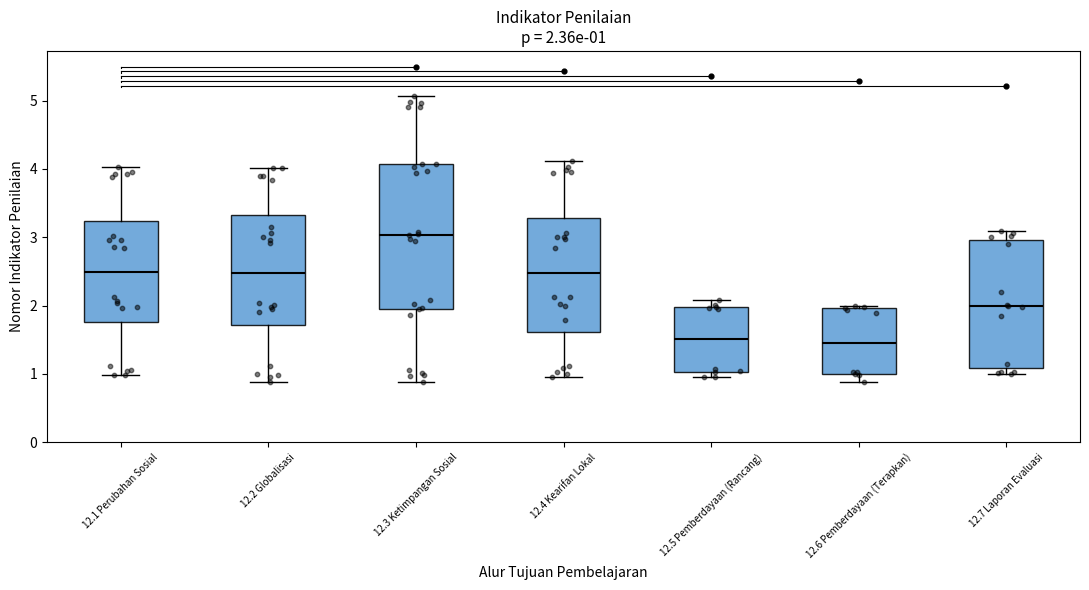

Comparing the boxes themselves (not the whiskers), which one is the tallest?

12.3 Ketimpangan Sosial